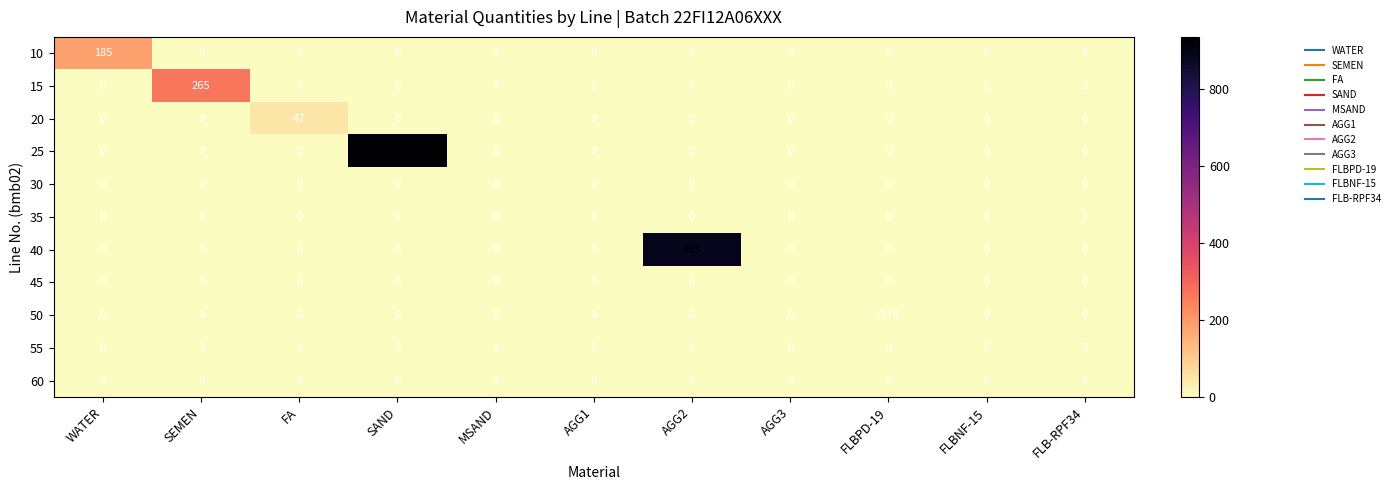

At which category is the sum across all series the highest?

SAND